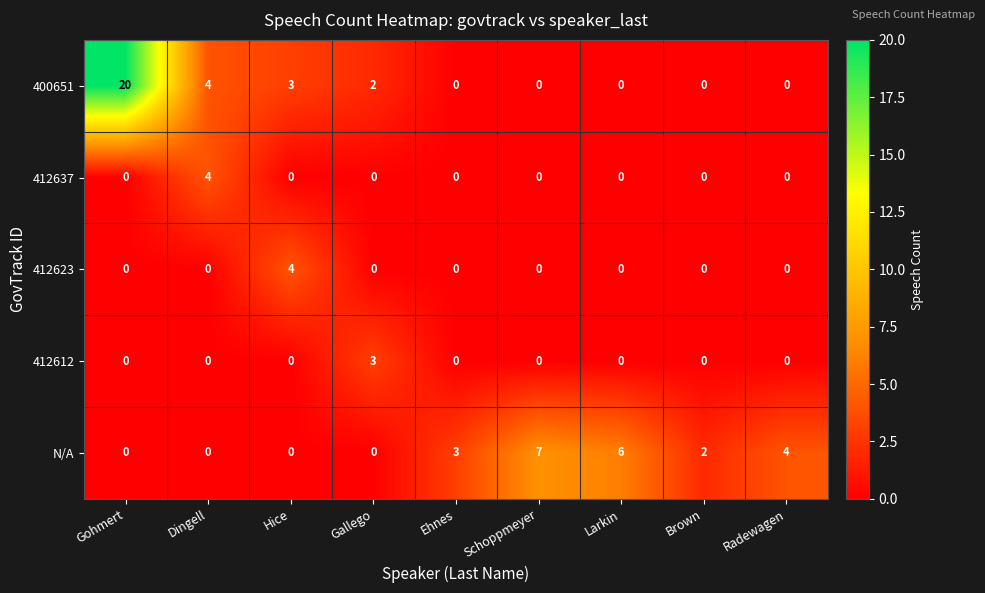

The 412612 series shows 2 at Ehnes. True or false?

False